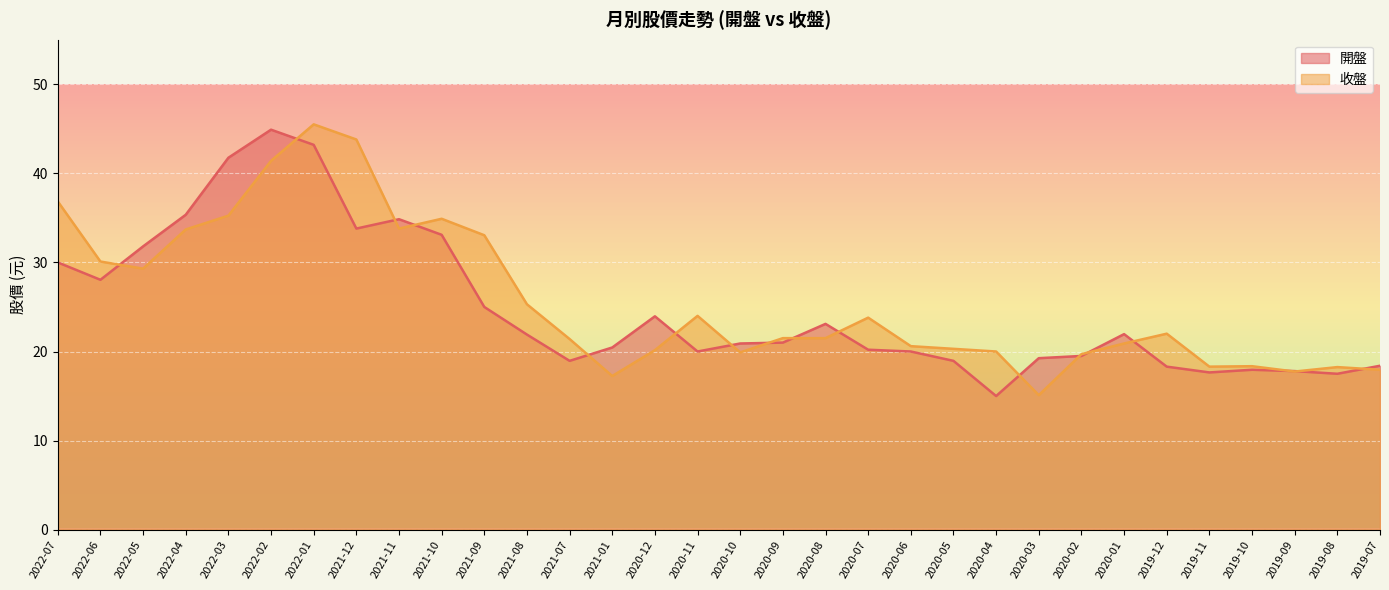

What is the difference between the 開盤 values at 2019-12 and 2020-08?

4.8